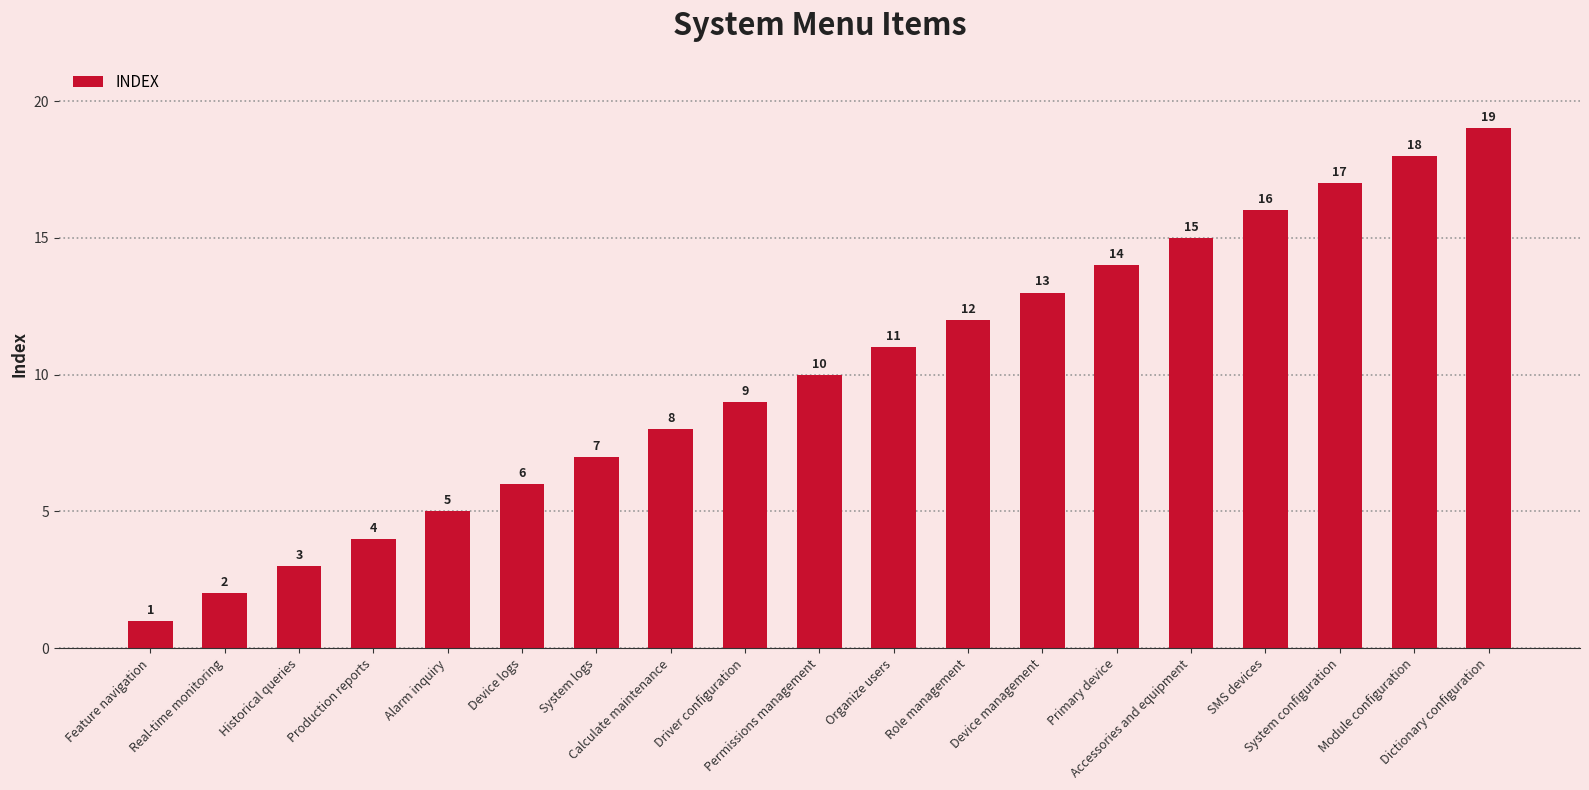

How many categories are shown in the chart?

19